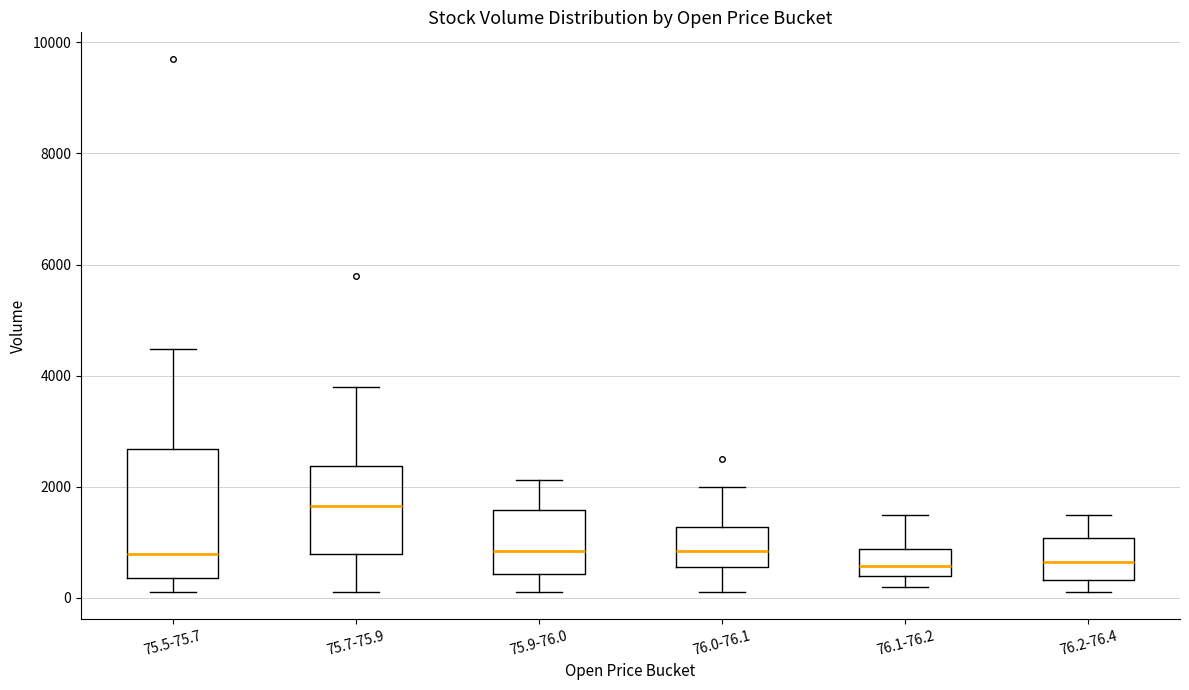

Where does the lower whisker of the box for 76.2-76.4 end on the y-axis? The values are not printed on the chart, so give them approximately, as read against the axis.

200